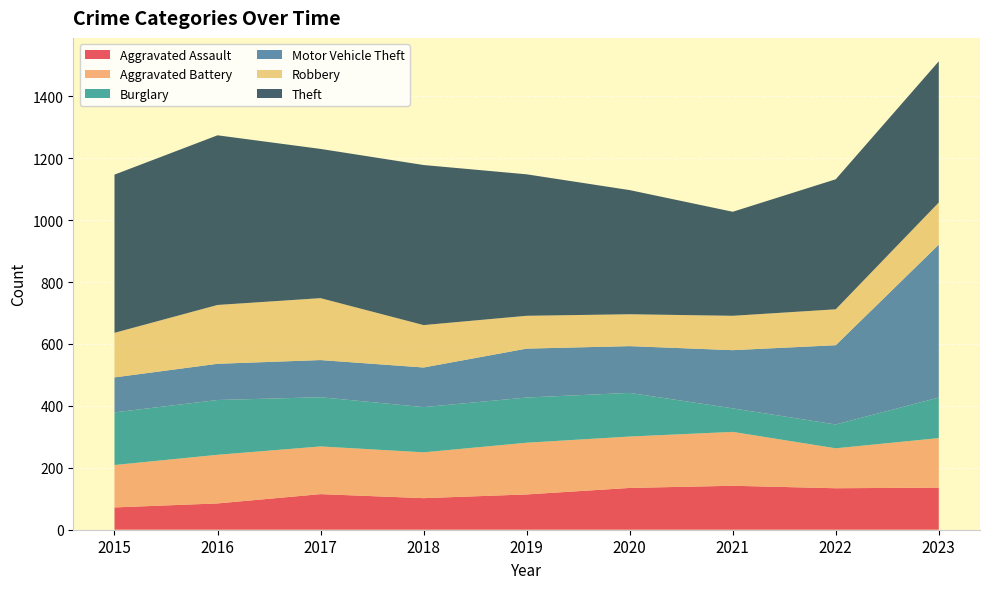

Reading left to right, extract all data points from this chart.

Aggravated Assault: 72	85	115	102	114	135	142	134	136
Aggravated Battery: 137	157	154	148	167	166	174	129	160
Burglary: 170	177	159	146	146	141	76	77	131
Motor Vehicle Theft: 113	117	120	128	158	151	188	256	494
Robbery: 144	190	200	137	106	103	111	116	136
Theft: 511	548	482	517	457	401	336	420	456